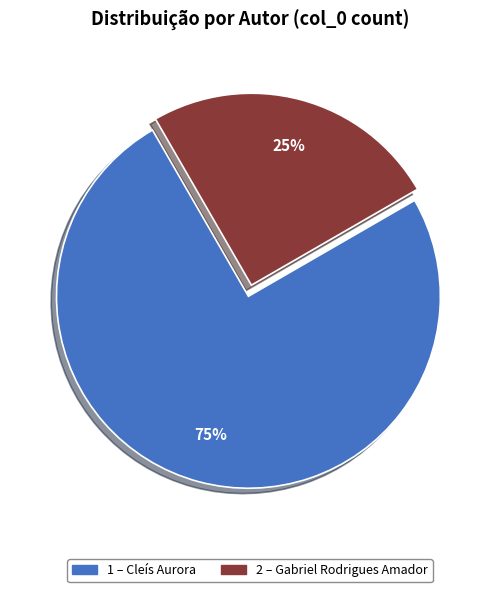

Does any single category account for the majority?

Yes